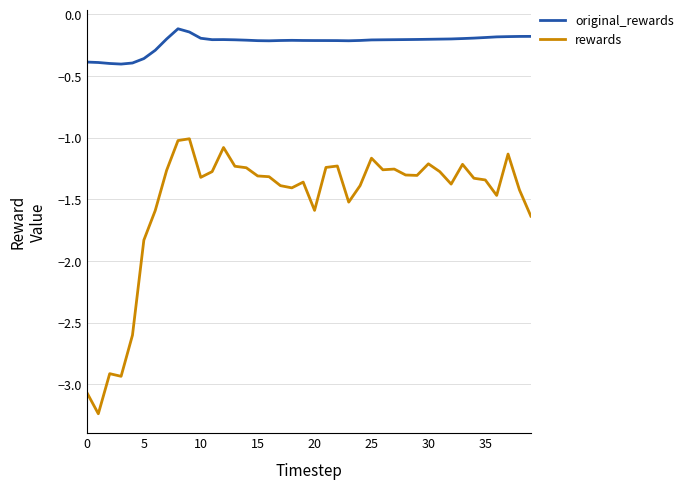

Which series has the largest range (max minus min)?

rewards